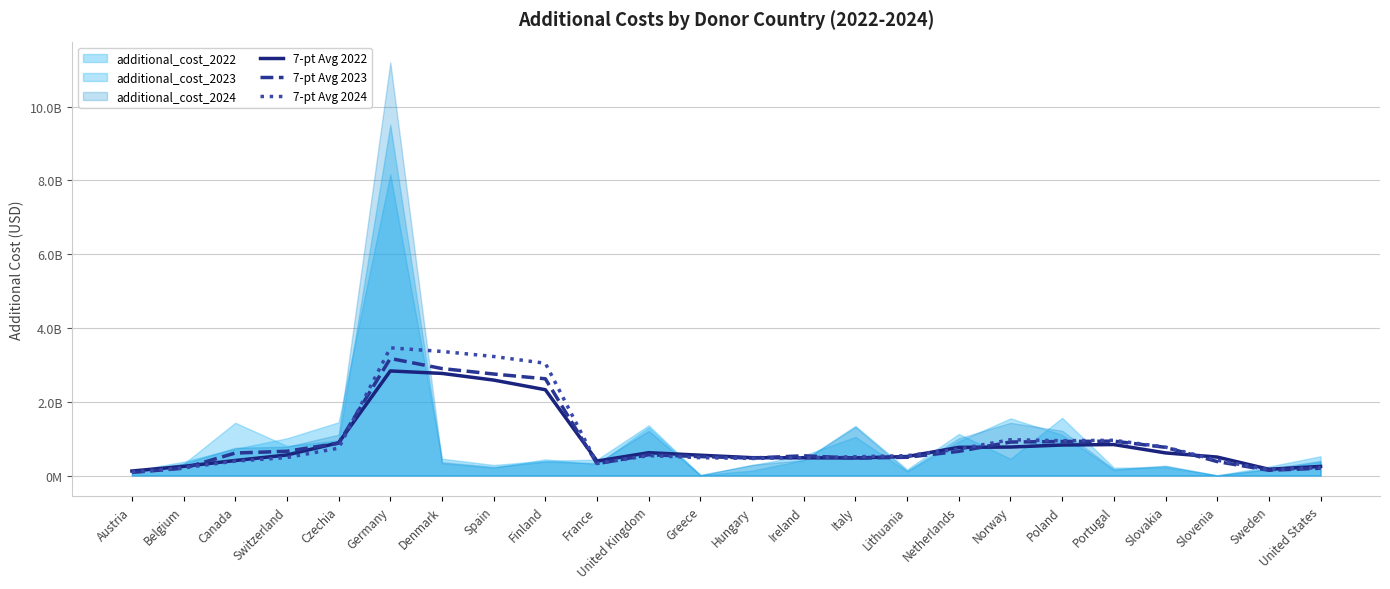

The value of 7-pt Avg 2024 at Ireland is 482737875.0. True or false?

True